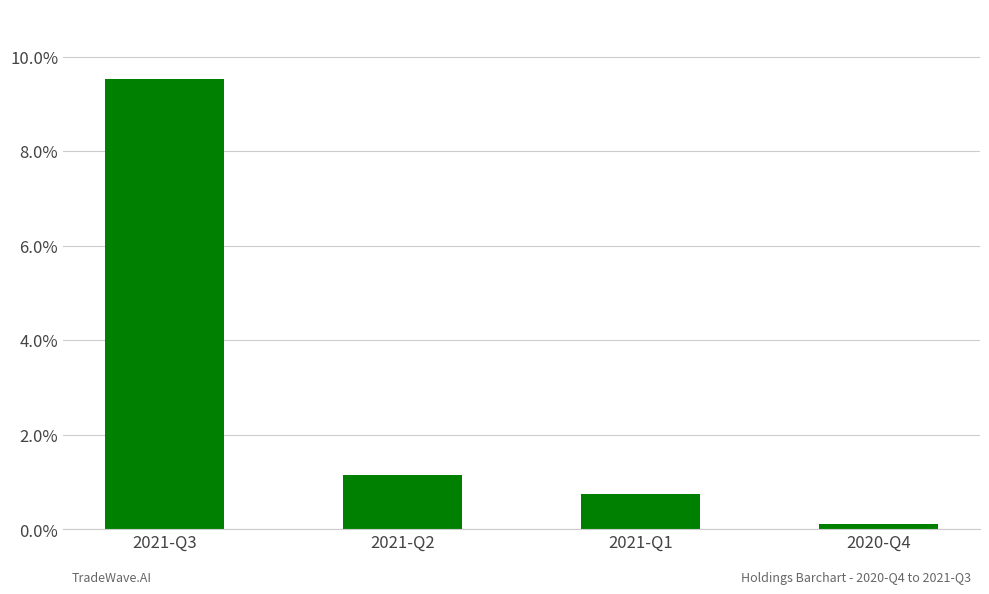

What value does the data have at 2020-Q4?

0.1